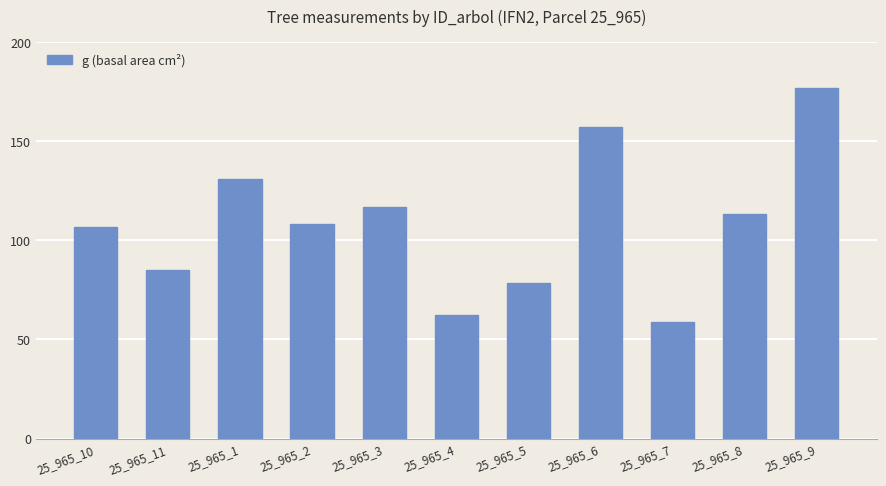

Does the chart contain stacked bars?

No